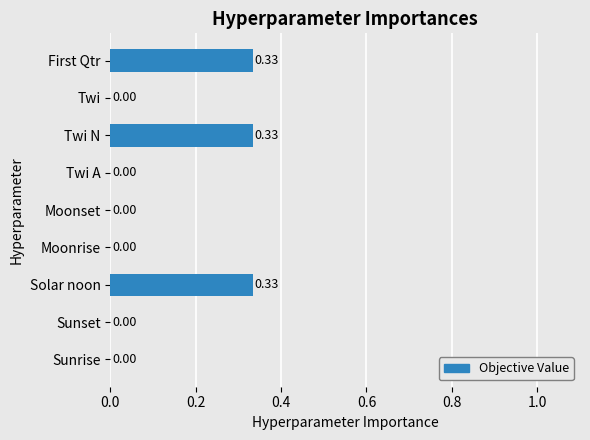

What is the change in value from Sunset to First Qtr?

+0.3